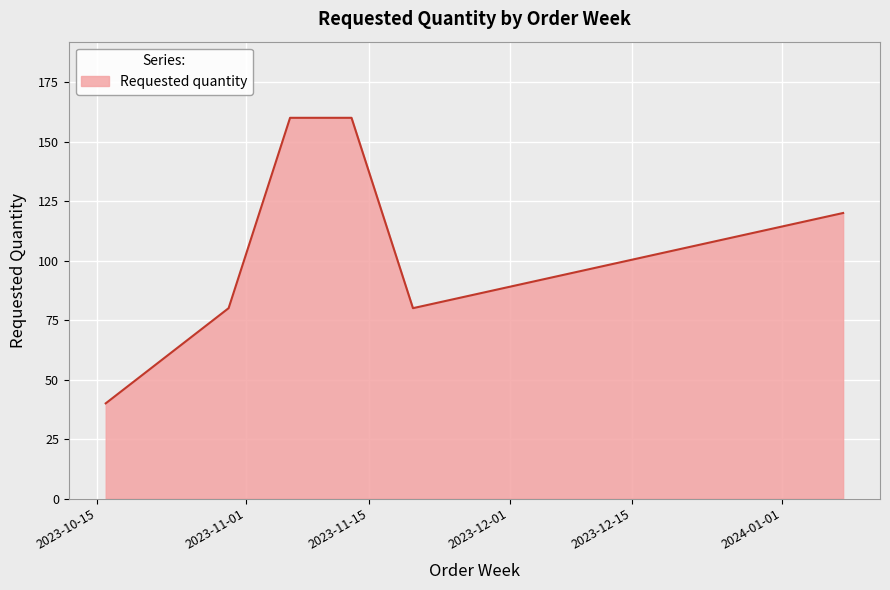

What is the maximum value shown in the chart?

160